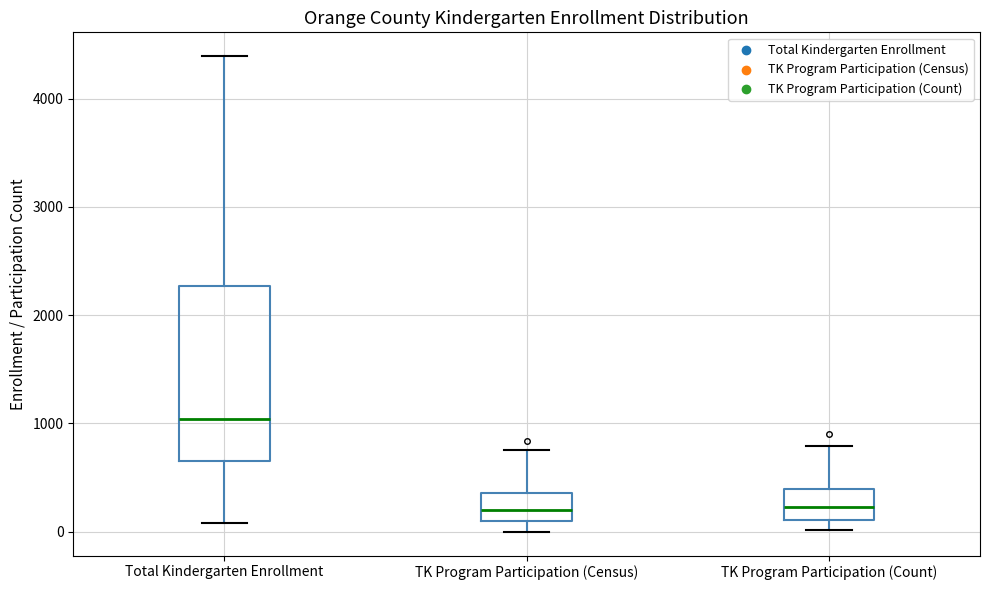

Reading left to right, read every box against the y-axis: the position of its median line, the range the box covers, and the ends of its whiskers. The values are not printed on the chart, so give them approximately, as read against the axis.

Total Kindergarten Enrollment: median 1000, box 700 to 2300, whiskers 100 to 4400
TK Program Participation (Census): median 200, box 100 to 400, whiskers 0 to 800
TK Program Participation (Count): median 200, box 100 to 400, whiskers 0 to 800